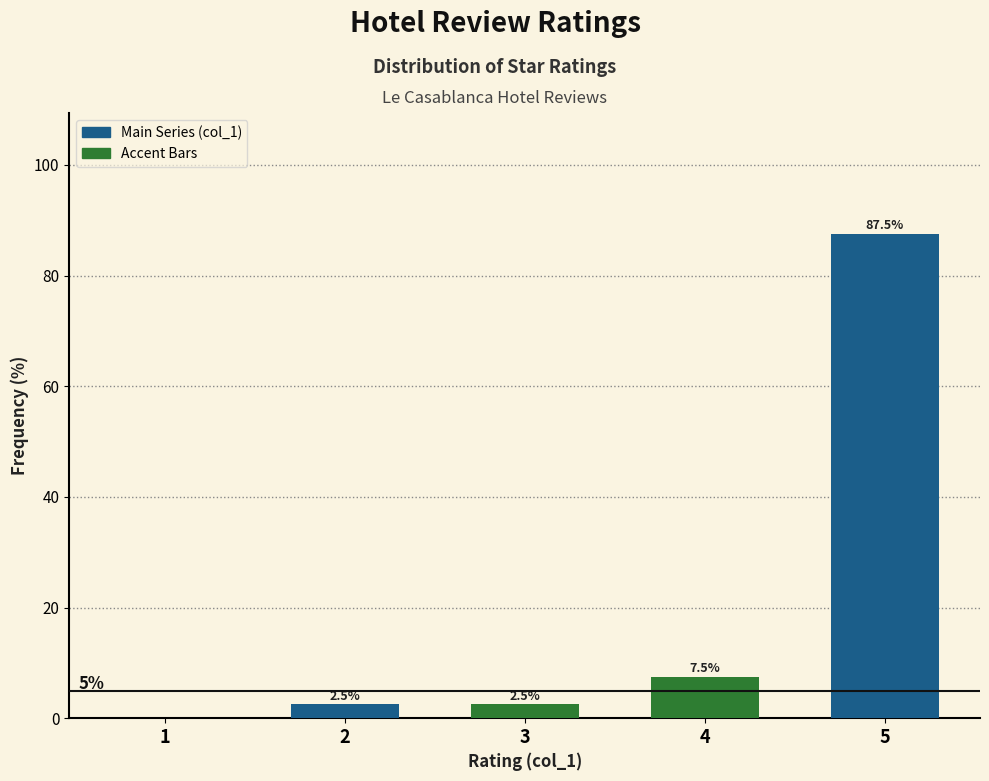

Reading left to right, transcribe all the data shown in this chart.

1=0.0	2=2.5	3=2.5	4=7.5	5=87.5